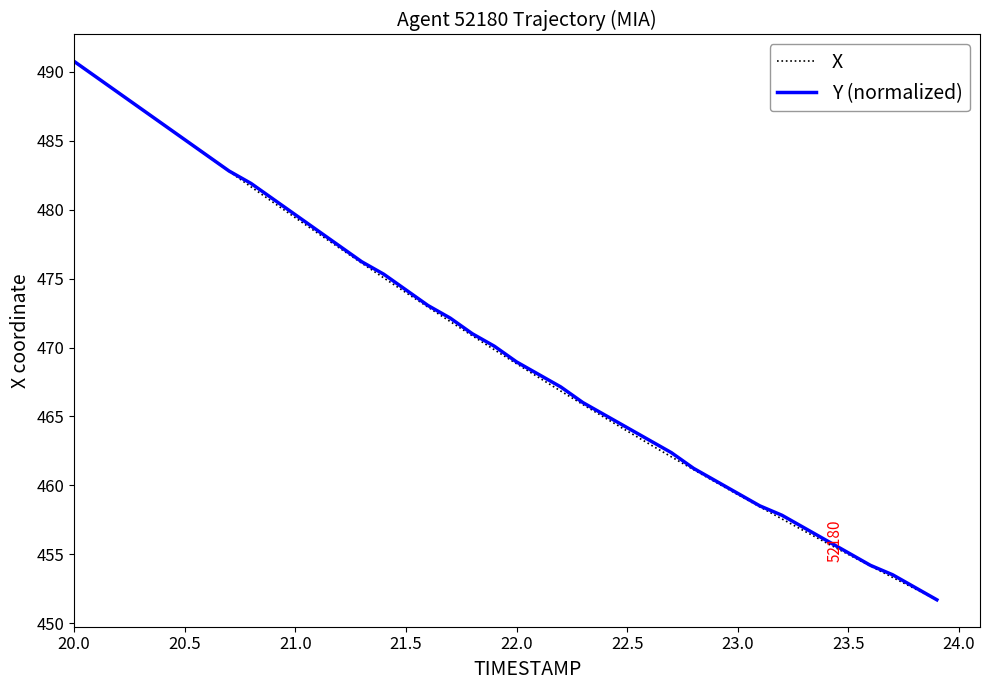

What is the highest value of the X series?

490.8